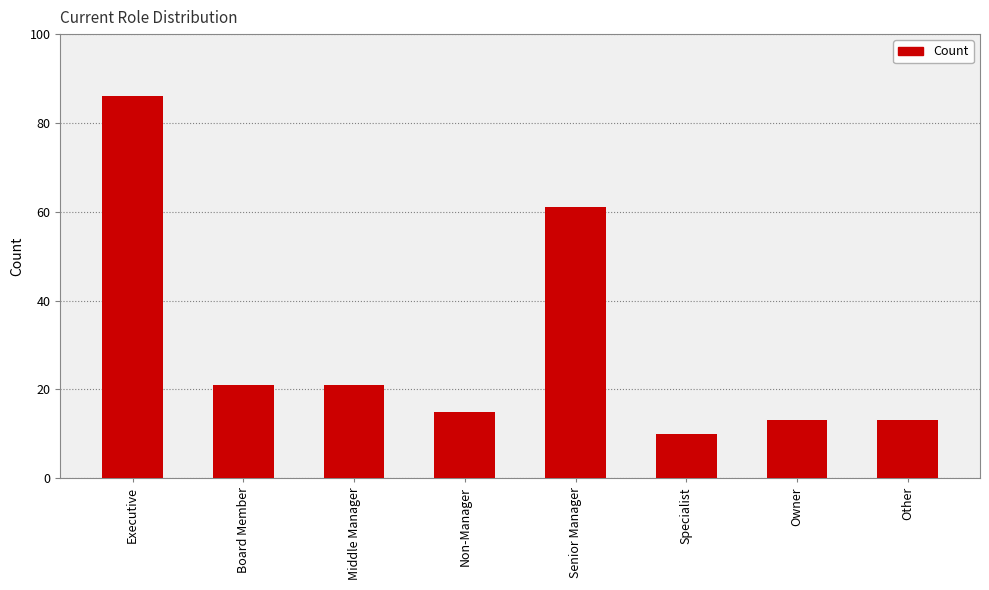

What is the value of the 4th bar from the left?

15